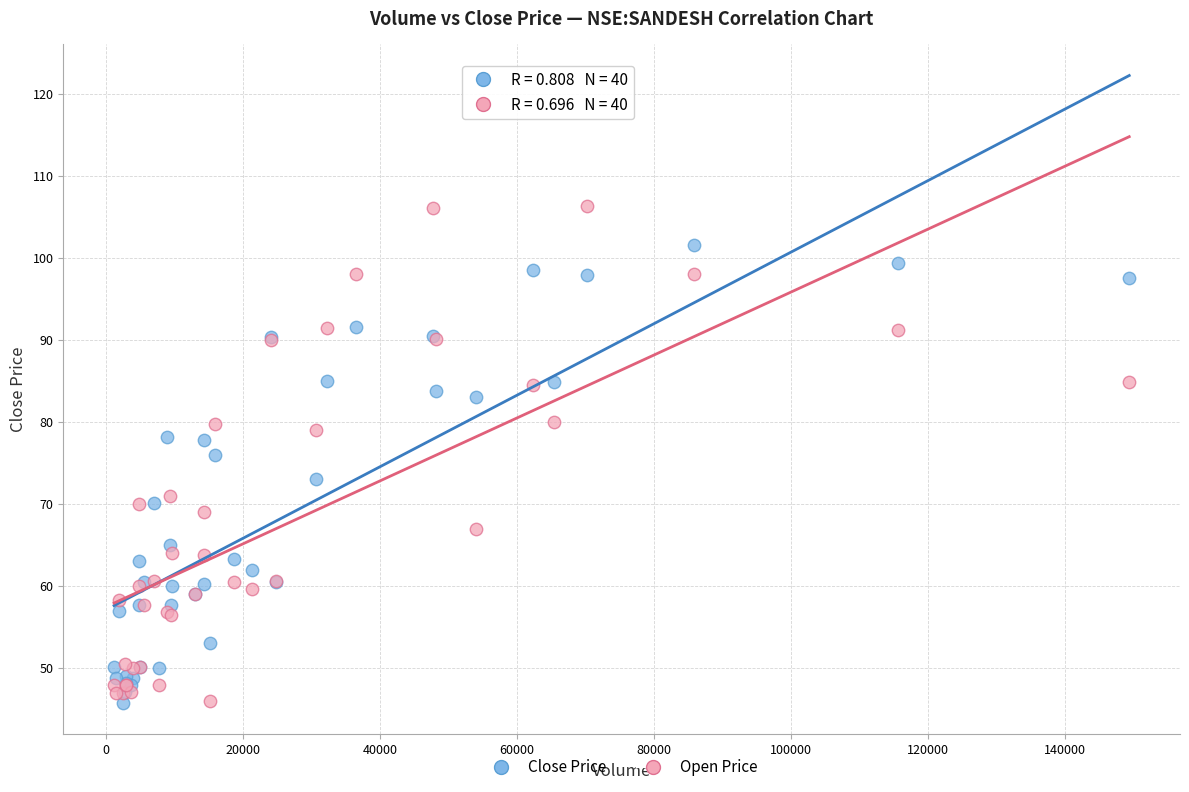

What are all the series names shown in the legend?

Close Price, Open Price